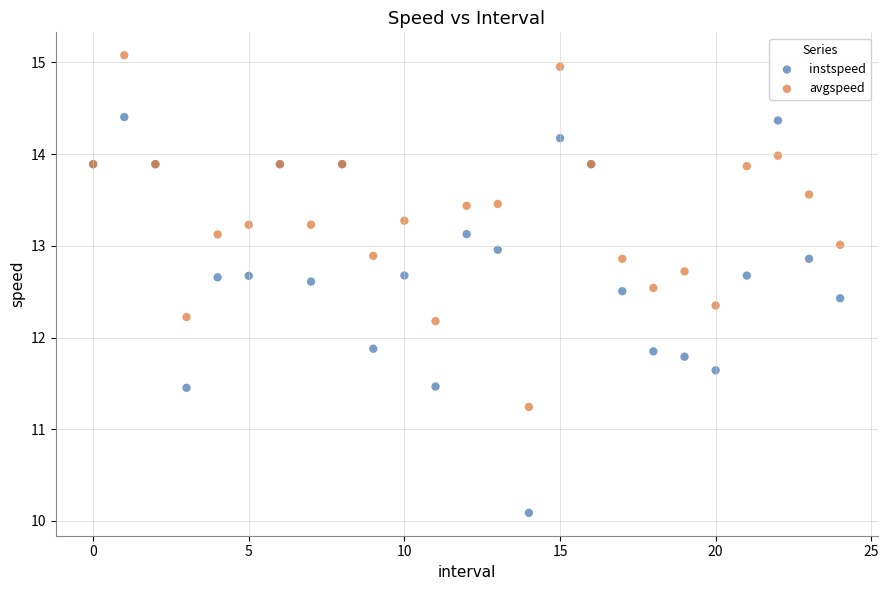

Which series has the widest spread of Y values?

instspeed